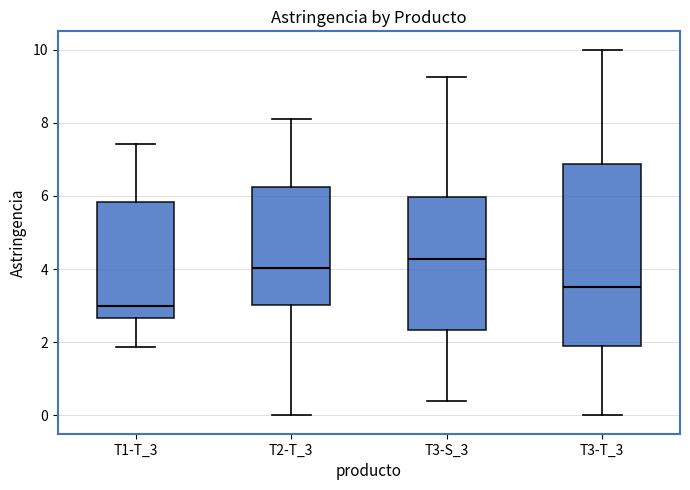

Where is the lower edge of the box for T2-T_3 on the y-axis? The values are not printed on the chart, so give them approximately, as read against the axis.

3.0